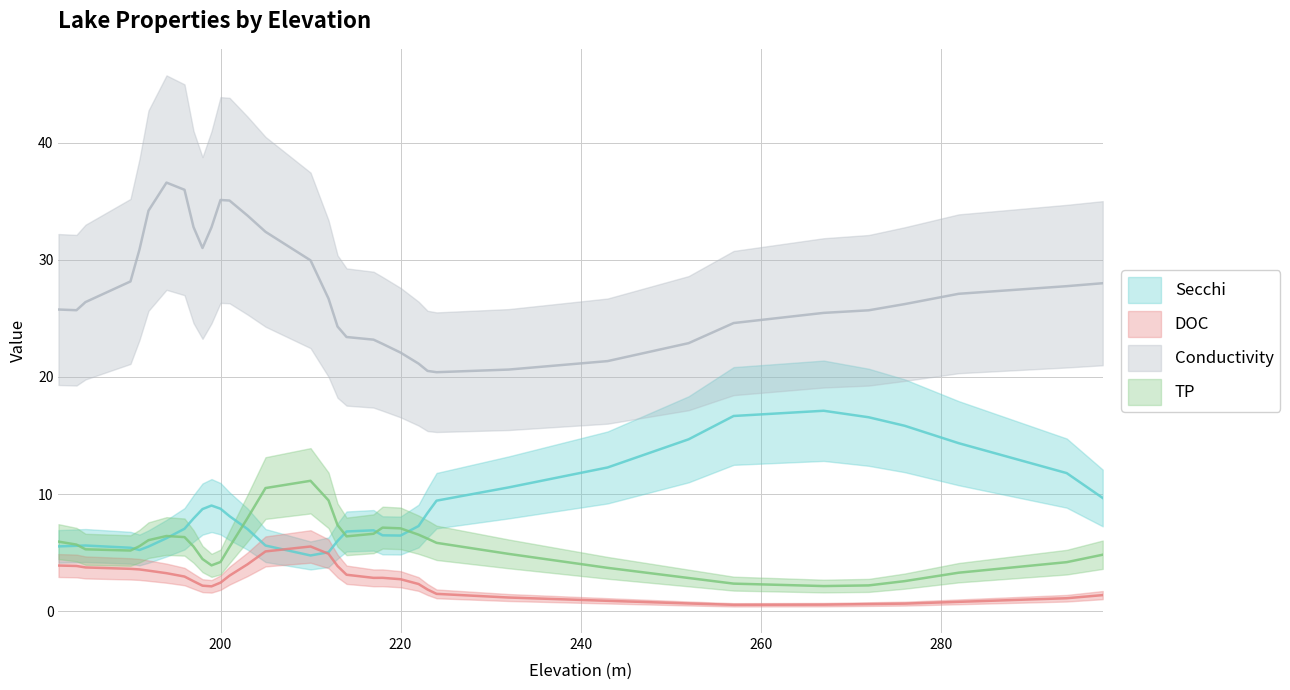

Which series has the largest total across all categories?

Conductivity